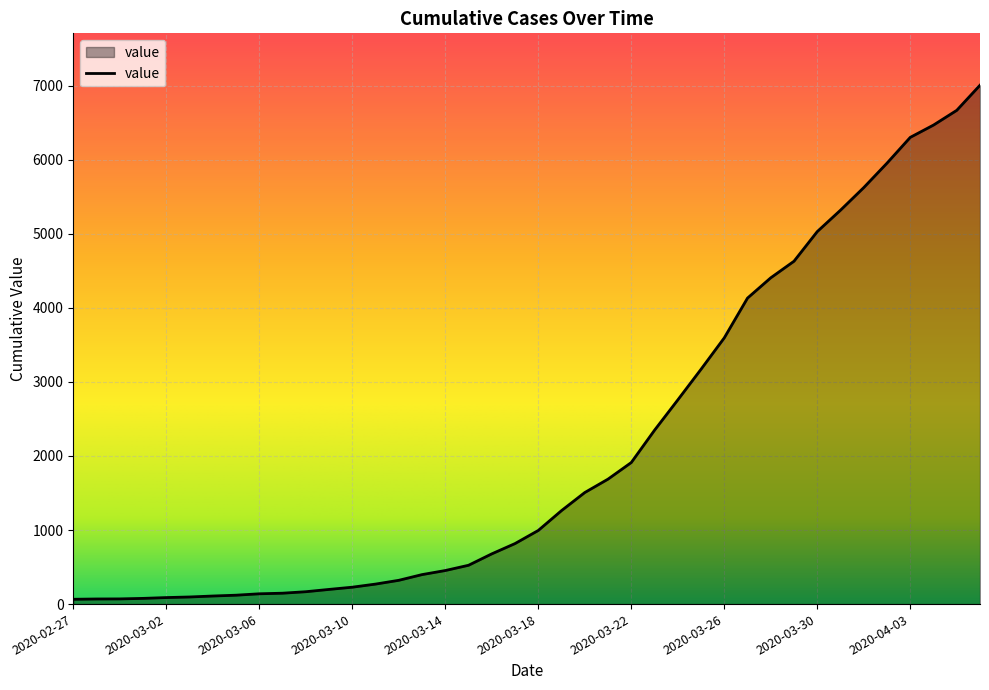

What is the difference between the maximum and minimum values?

6940